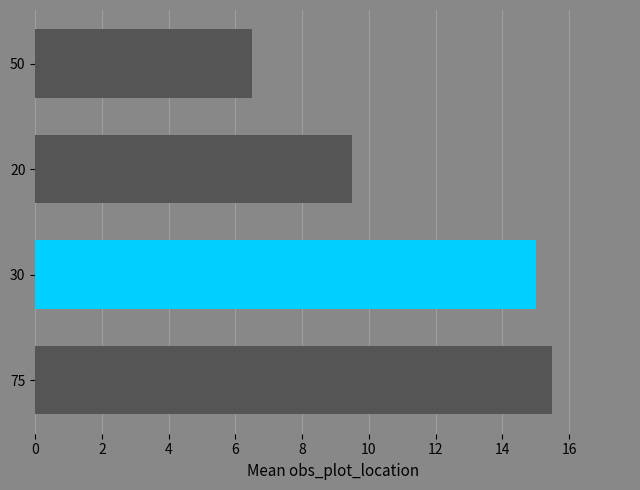

How many series are shown in this chart?

1